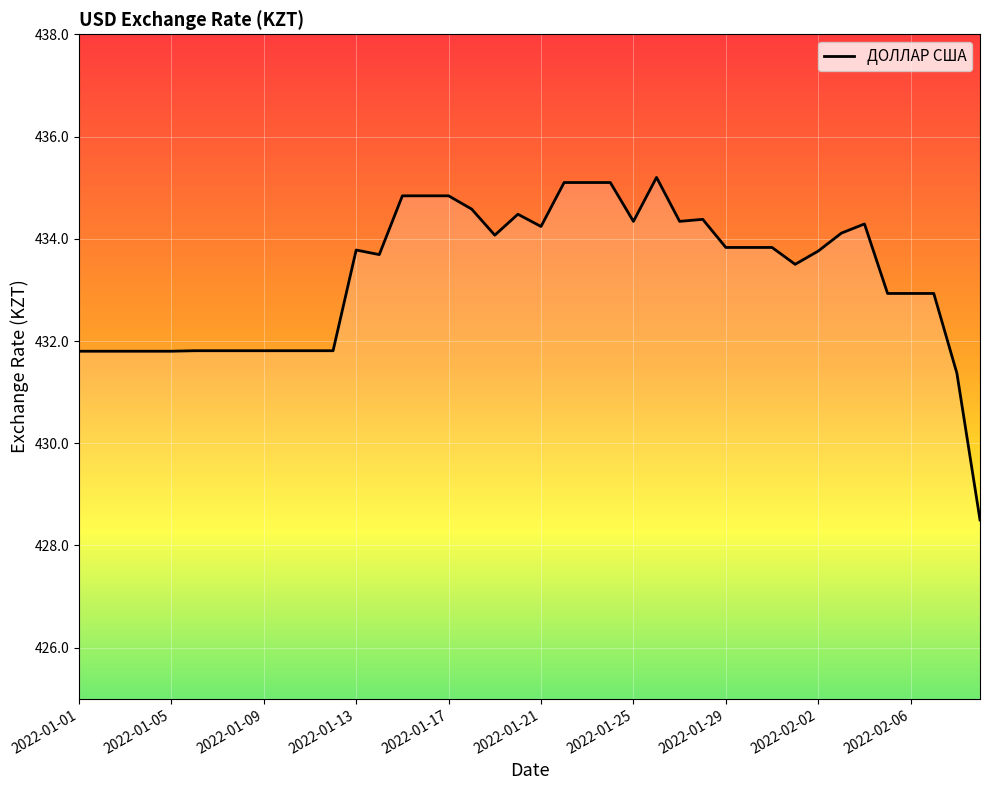

What is the minimum value shown in the chart?

428.5